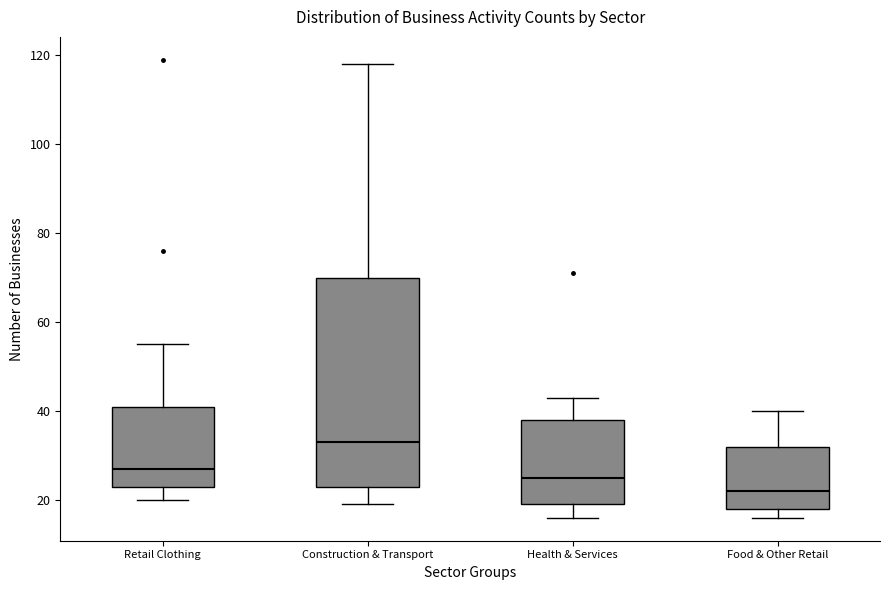

Comparing the boxes themselves (not the whiskers), which one is the tallest?

Construction & Transport